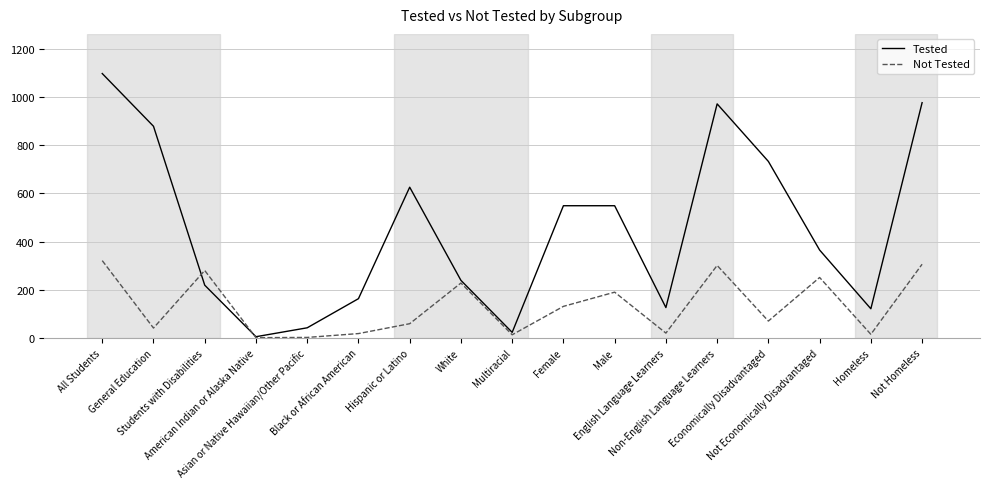

What is the highest value of the Not Tested series?

321